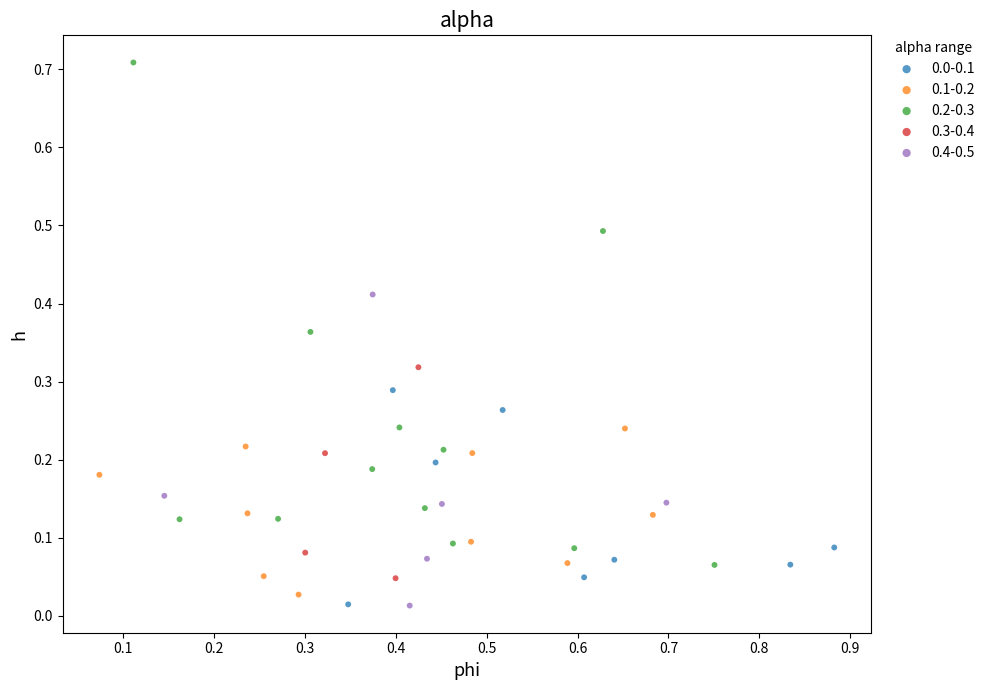

Which series has the widest spread of Y values?

0.2-0.3